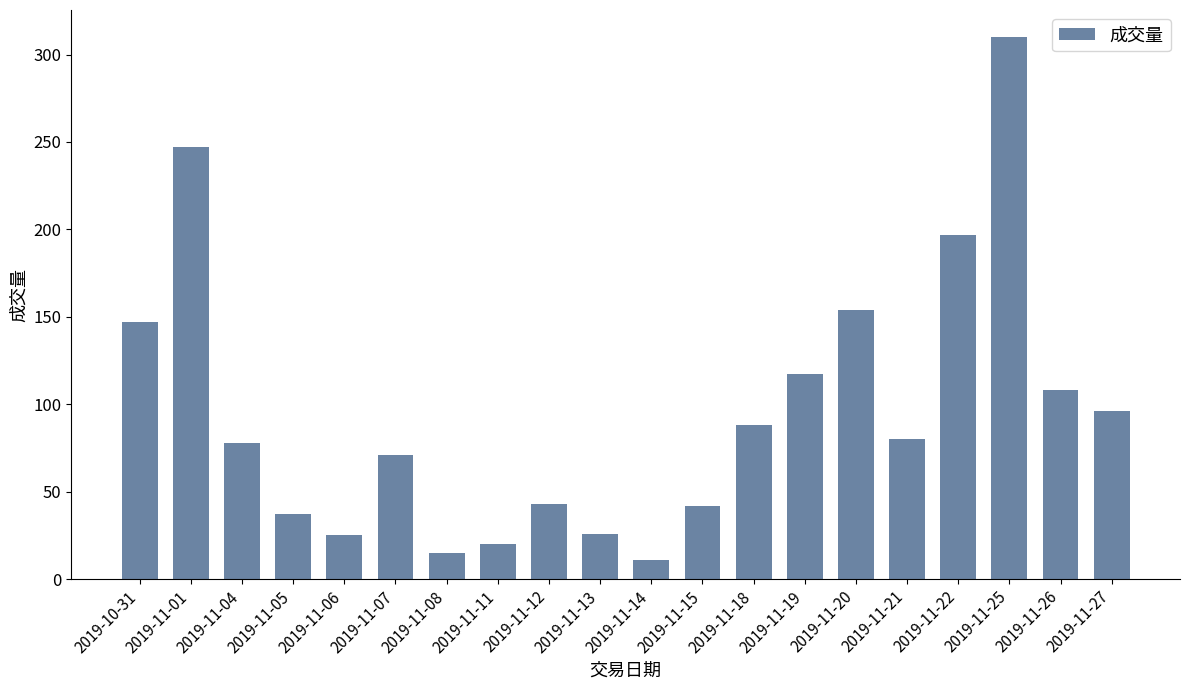

Are the bars horizontal?

No